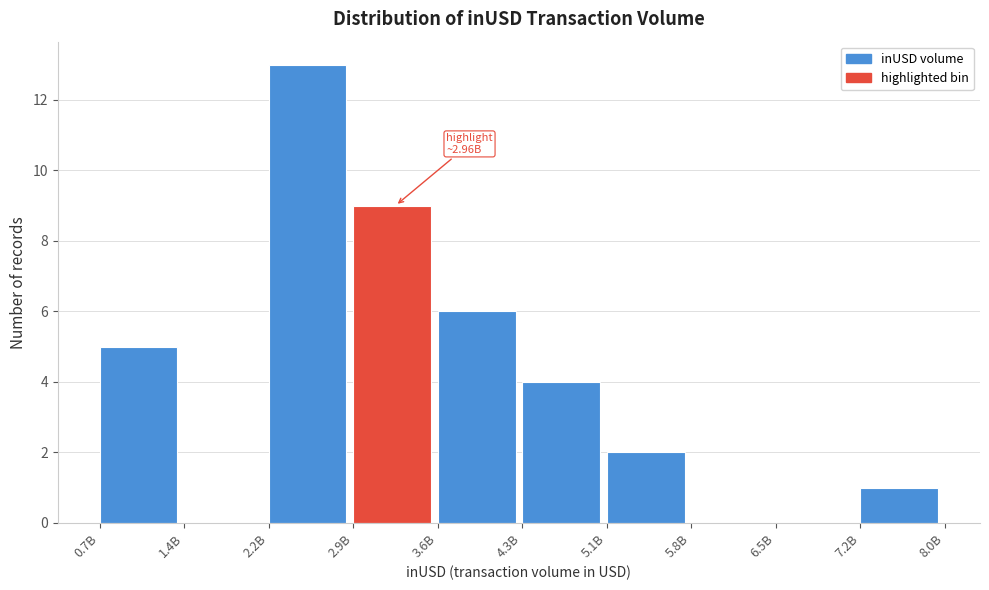

Reading right to left, extract all data points from this chart.

7.2B=1	6.5B=0	5.8B=0	5.1B=2	4.3B=4	3.6B=6	2.9B=9	2.2B=13	1.4B=0	0.7B=5